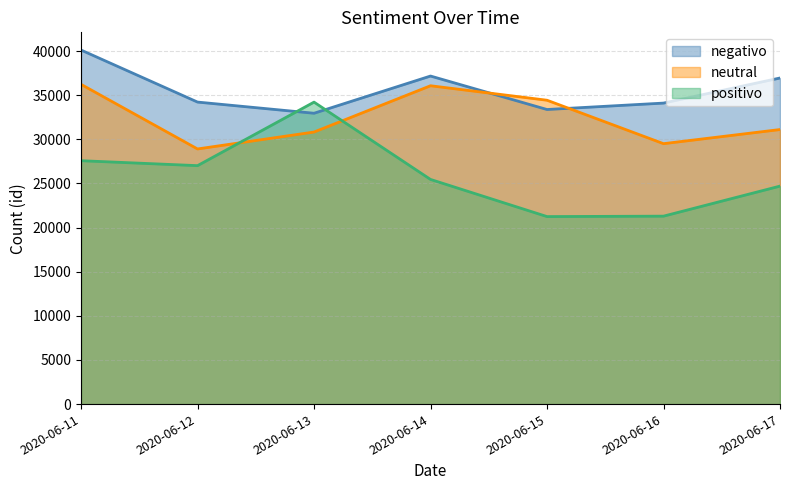

How many values in the neutral series exceed 31108?

3